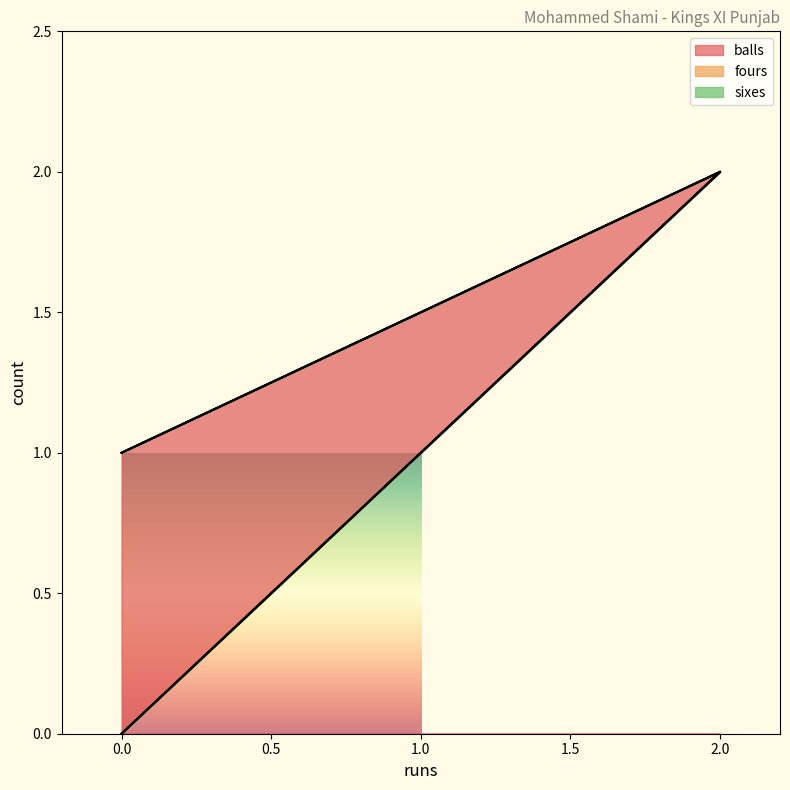

Reading left to right, transcribe all the data shown in this chart.

balls: 1	2	0
fours: 0	0	0
sixes: 0	0	0